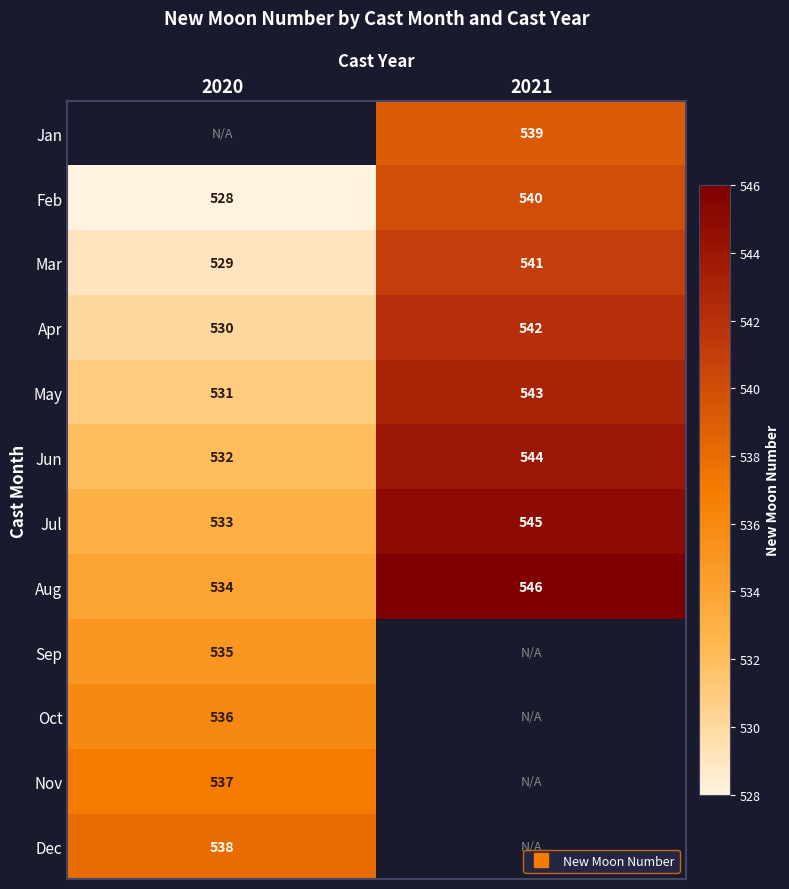

Between 2020 and 2021, which is larger?

2021